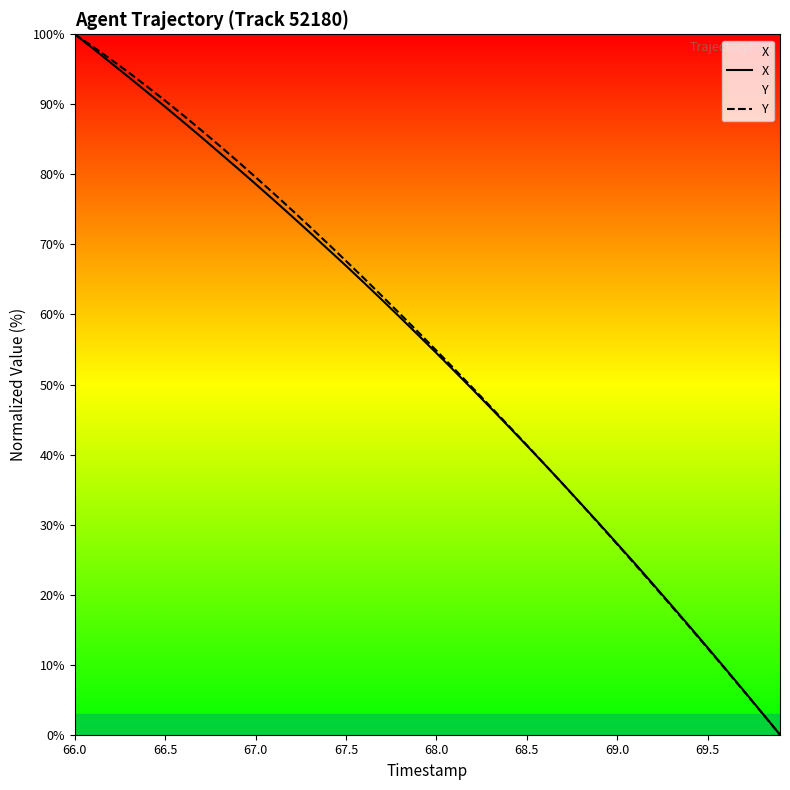

What is the maximum value shown in the chart?

100.0